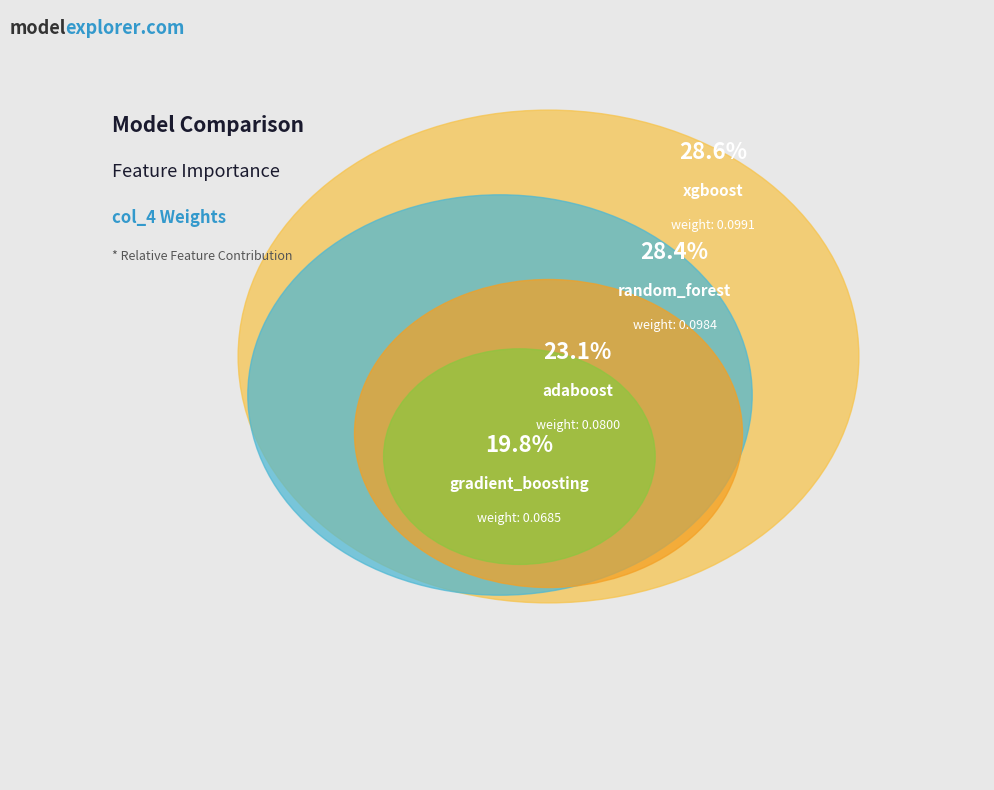

Is there any slice that represents more than half of the pie?

No